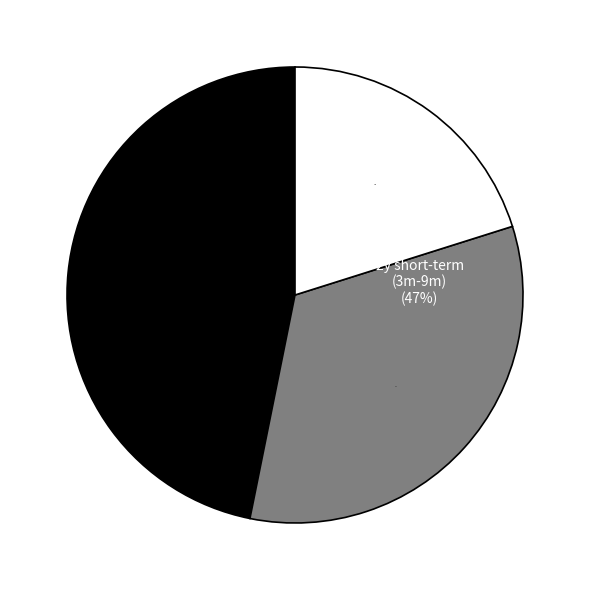

To the nearest percent, what portion does 2y 1y represent?

17%